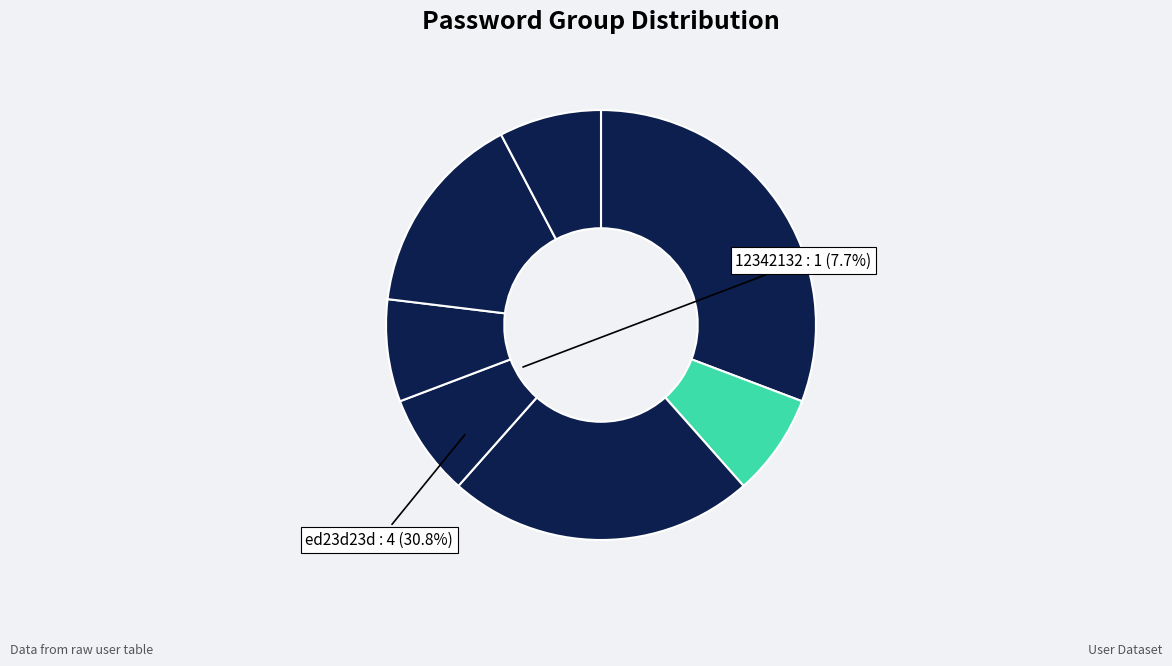

Which category has the biggest portion of the pie?

ed23d23d